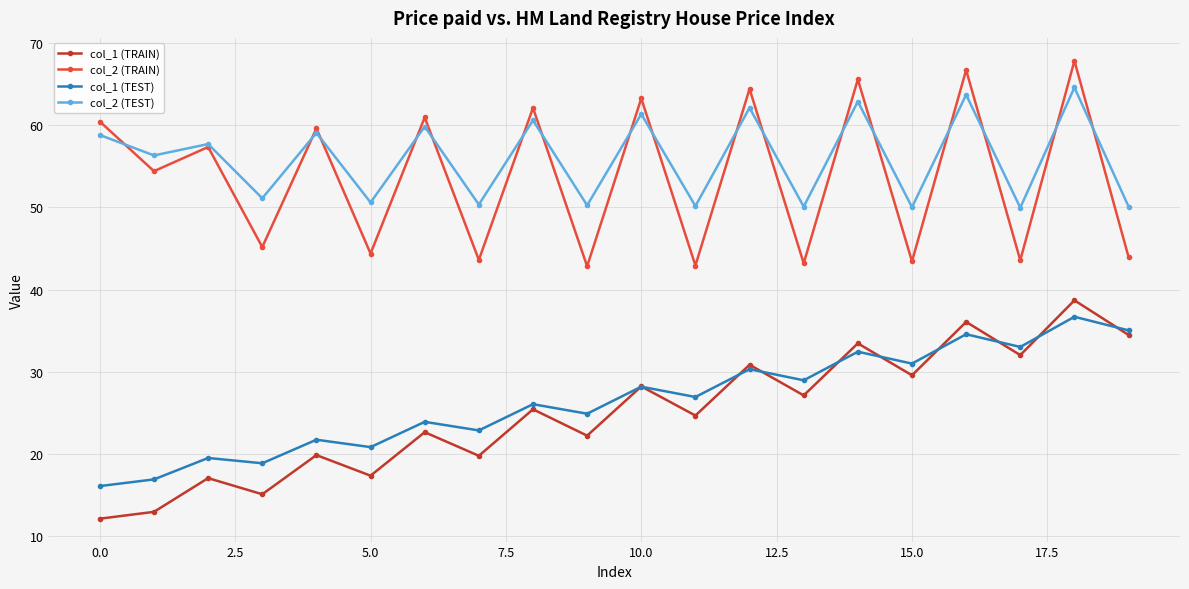

How many lines are shown in the chart?

4